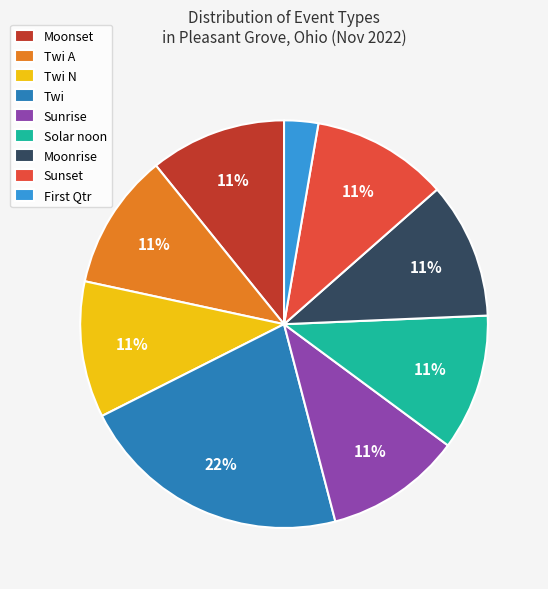

Which has a higher value, Twi or Twi A?

Twi